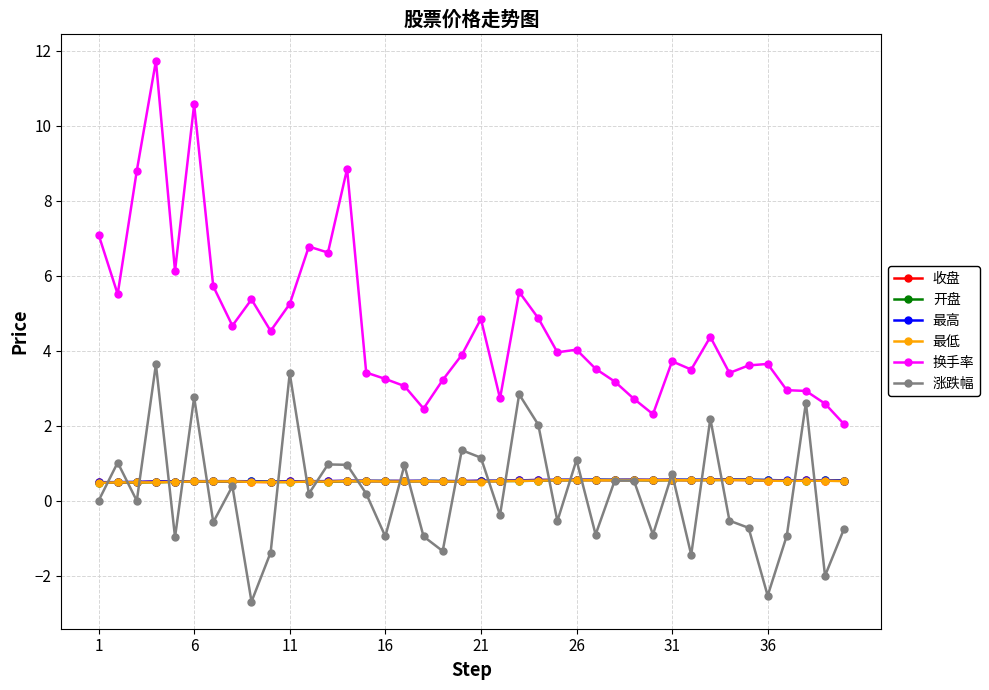

What are all the series names shown in the legend?

收盘, 开盘, 最高, 最低, 换手率, 涨跌幅